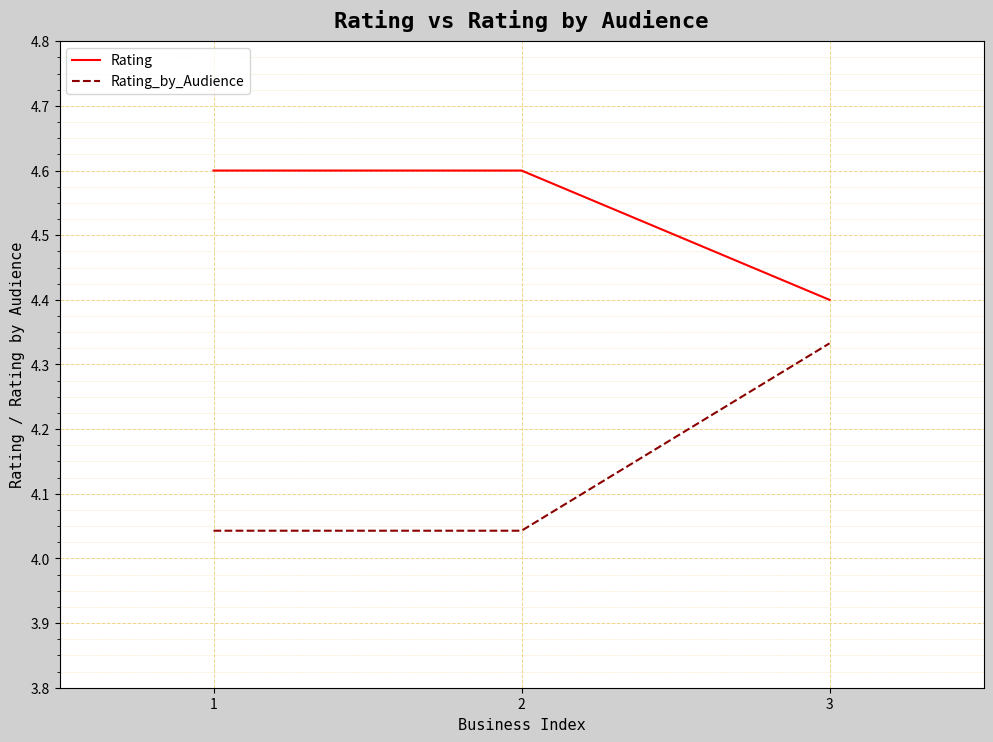

What is the maximum value for Rating?

4.6